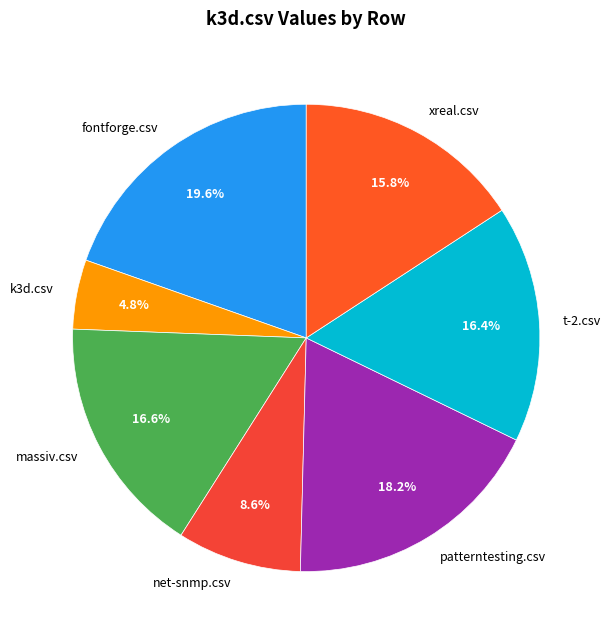

Is there any slice that represents more than half of the pie?

No